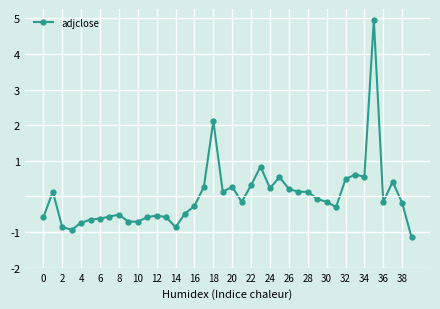

True or false: the data has more than 0 interior local peaks.

True